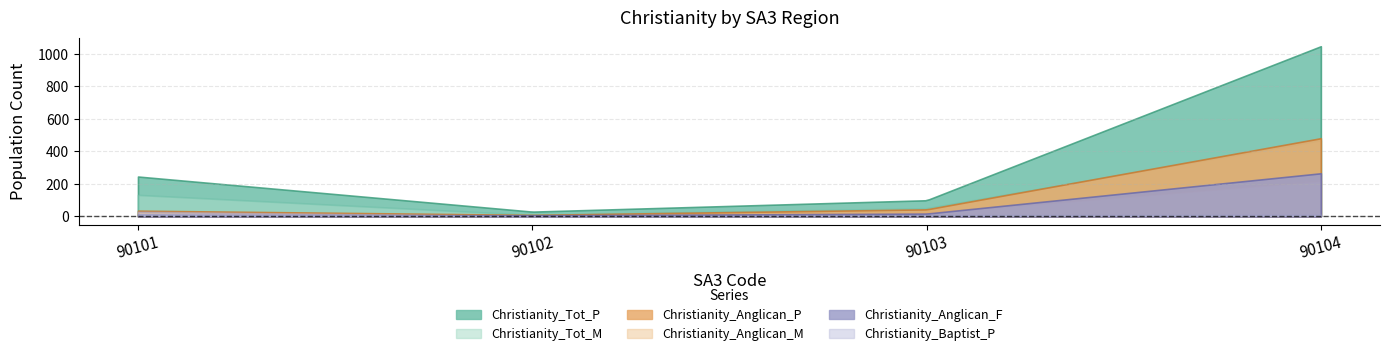

Which series has the widest spread of values?

Christianity_Tot_P